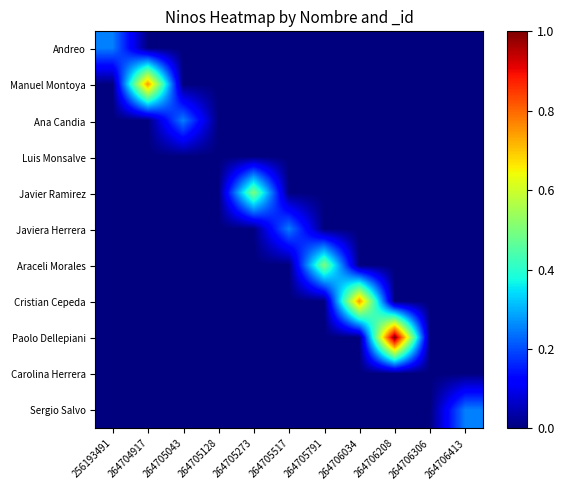

What is the total value across all series at 256193491?

0.2